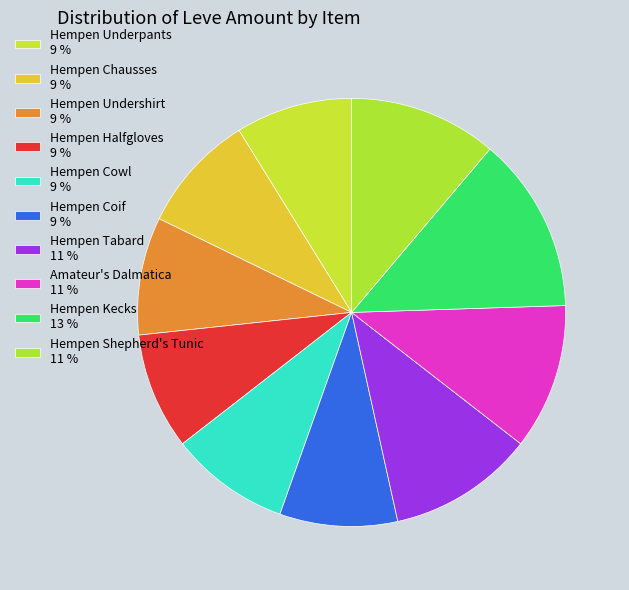

Combined, what portion of the pie is Hempen Undershirt and Hempen Underpants?

17.7%